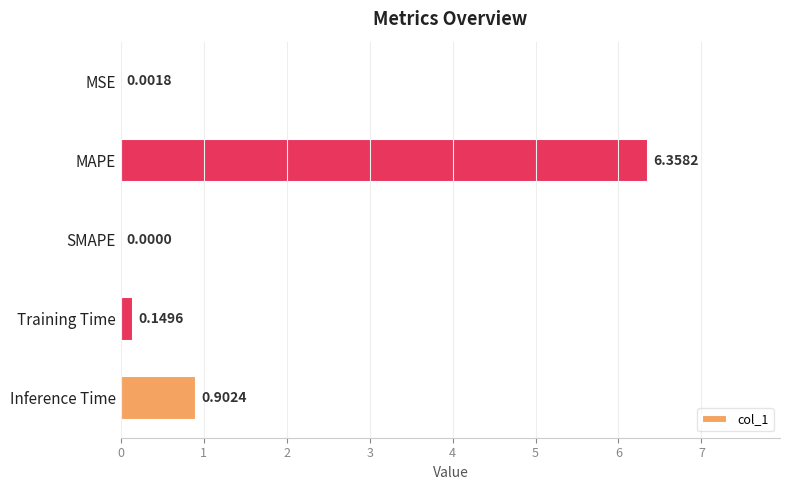

What is the sum of all values?

7.4